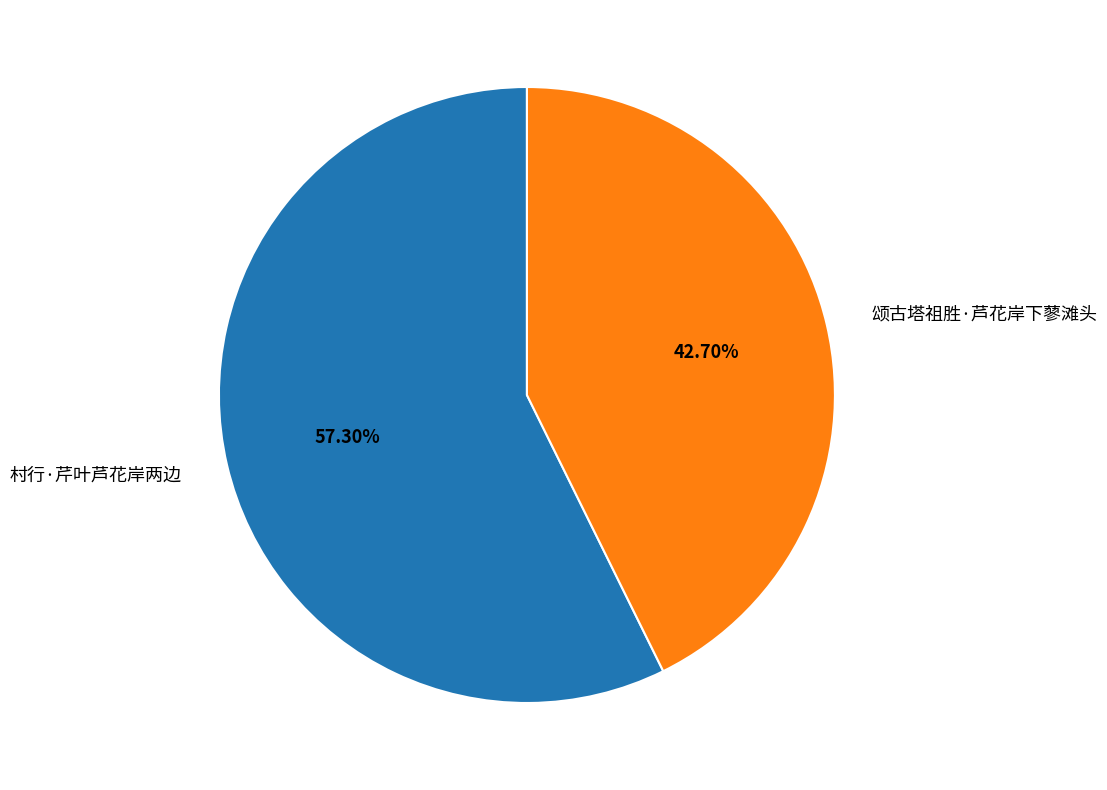

What percentage is NOT represented by 颂古塔祖胜·芦花岸下蓼滩头?

57.3%